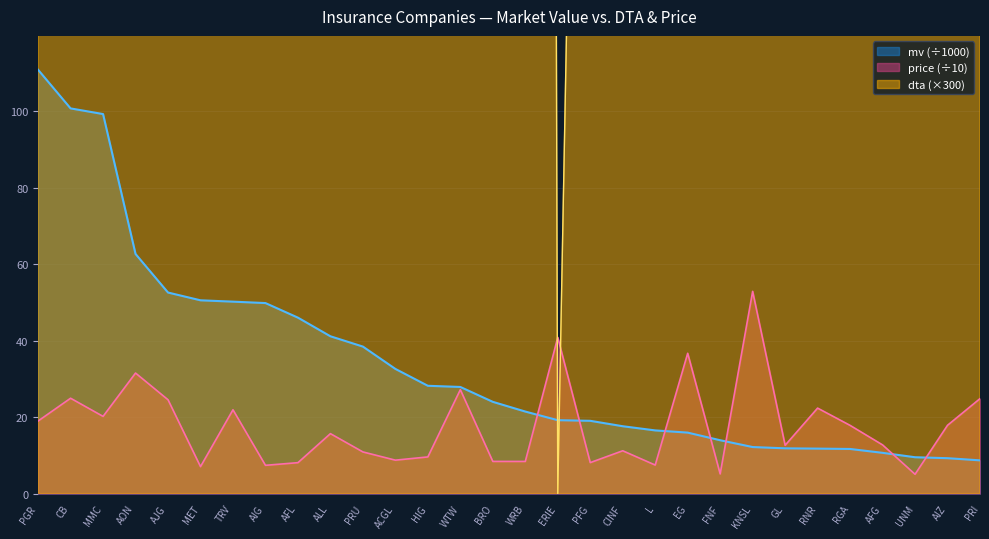

The value of price (÷10) at RNR is 22.4. True or false?

True